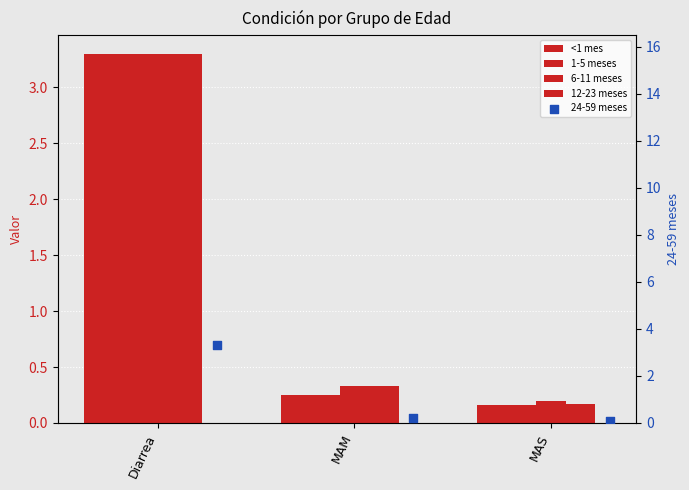

Which series reaches the maximum Y coordinate?

<1 mes